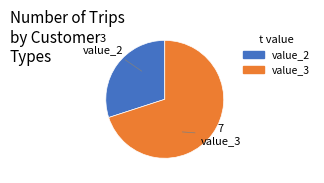

Rank the categories by value from lowest to highest.

value_2, value_3